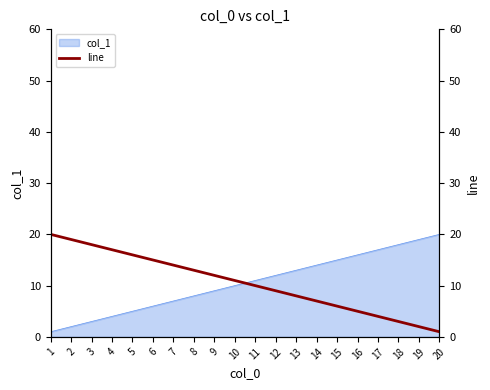

What is the minimum value shown in the chart?

1